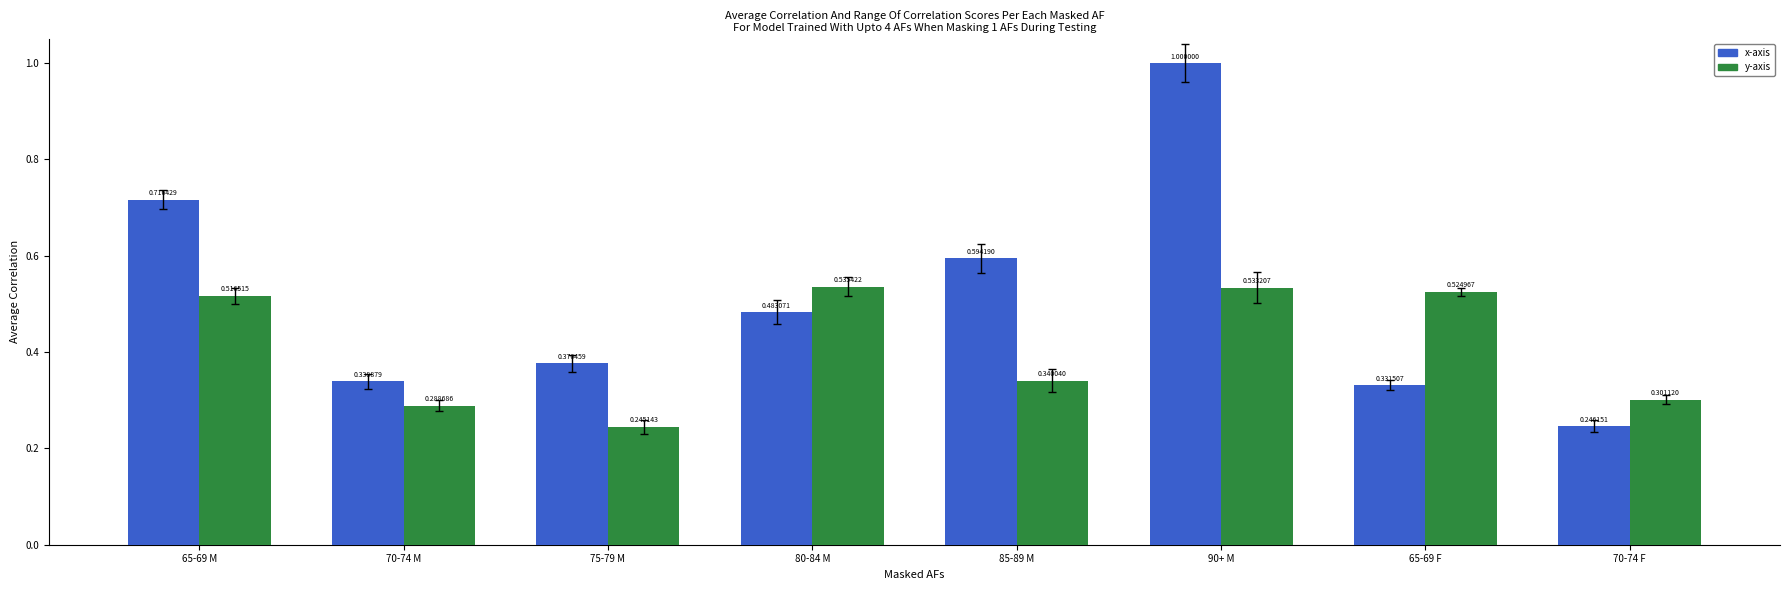

How many bars are there in each group?

2